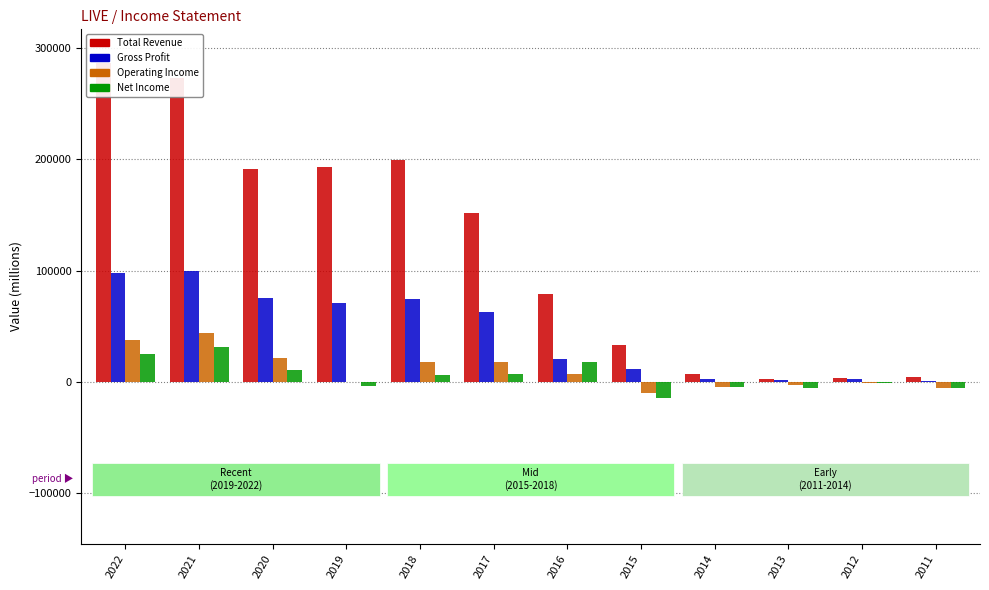

Reading left to right, transcribe all the data shown in this chart.

Total Revenue: 2022=286900	2021=273000	2020=191700	2019=193300	2018=199600	2017=152100	2016=79000	2015=33400	2014=7300	2013=2400	2012=3100	2011=4100
Gross Profit: 2022=97800	2021=99500	2020=75300	2019=70900	2018=74200	2017=62600	2016=20000	2015=11300	2014=2000	2013=1400	2012=2400	2011=500
Operating Income or Loss: 2022=37200	2021=43700	2020=21700	2019=0	2018=18100	2017=18100	2016=6900	2015=-10100	2014=-4500	2013=-2700	2012=-900	2011=-5300
Net Income: 2022=24700	2021=31200	2020=10900	2019=-4000	2018=5900	2017=6500	2016=17800	2015=-14700	2014=-4700	2013=-5700	2012=-1600	2011=-5500